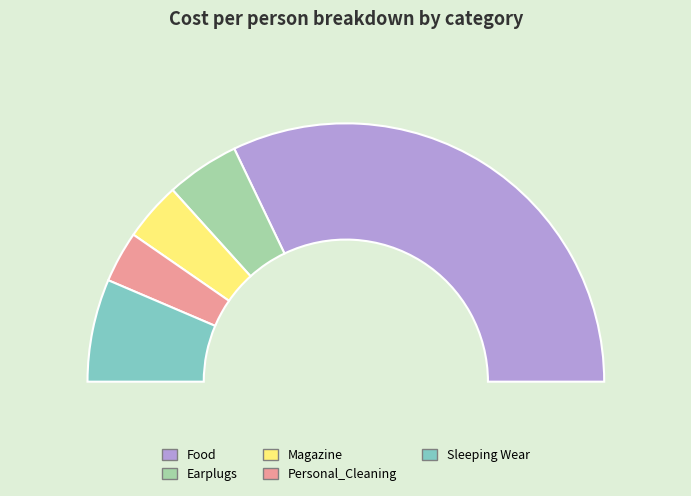

Which category has the biggest portion of the pie?

Food